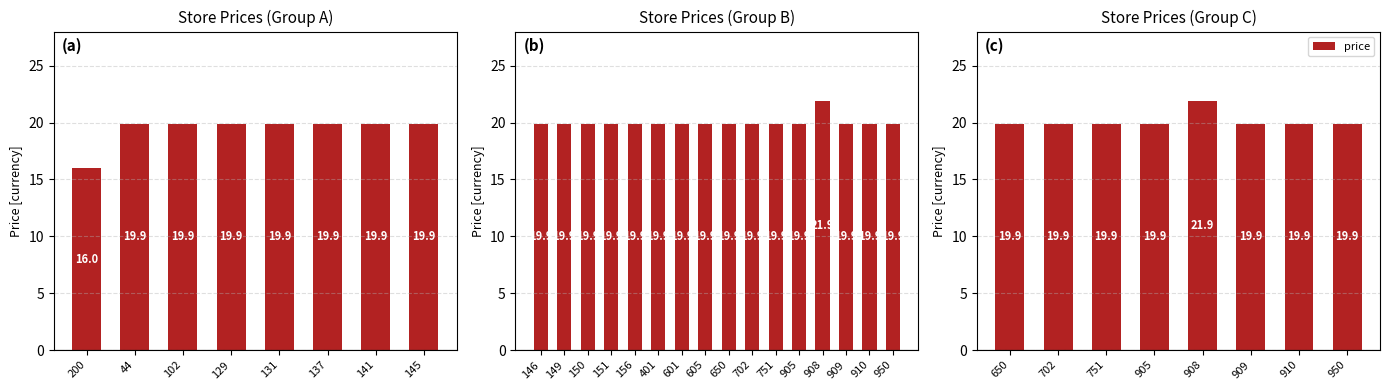

The chart shows a value of 28.0 at 751. True or false?

False